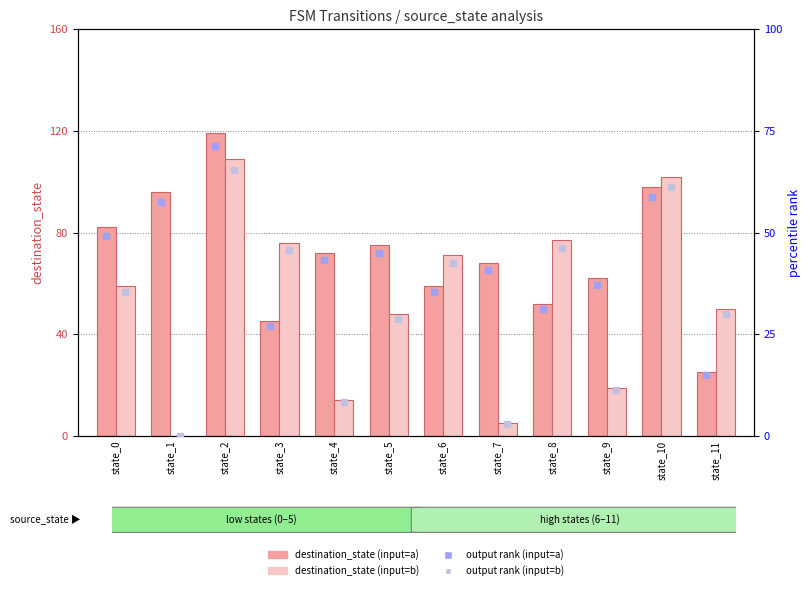

At which category is the sum across all series the highest?

state_2